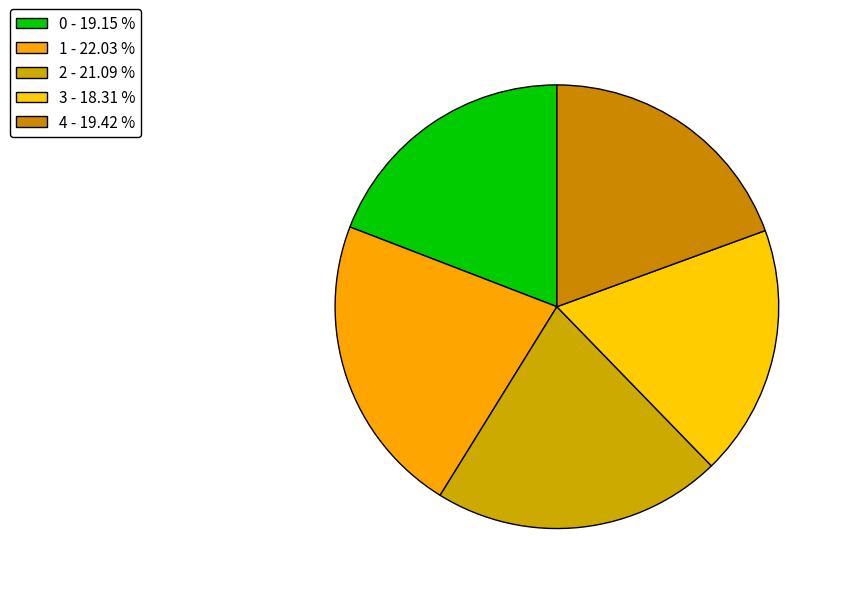

The 4 slice represents 19% of the pie. True or false?

True